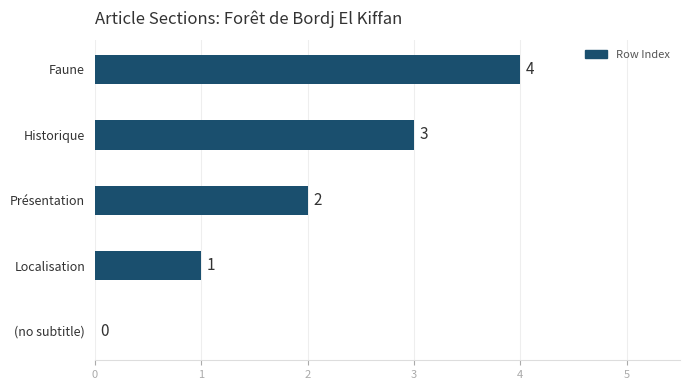

How many values are above zero?

4